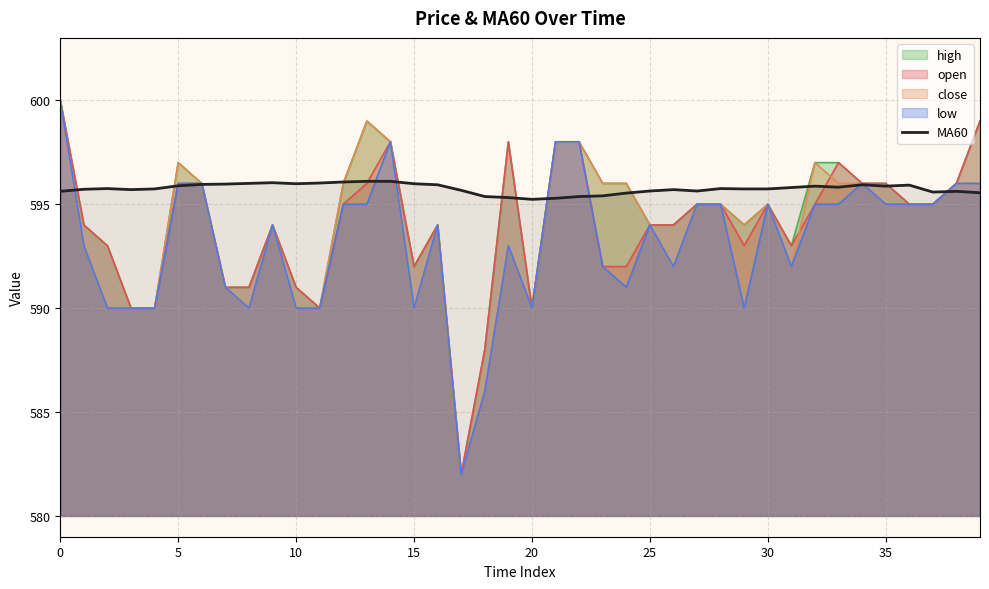

True or false: open has a value of 595.0 at 30.

True